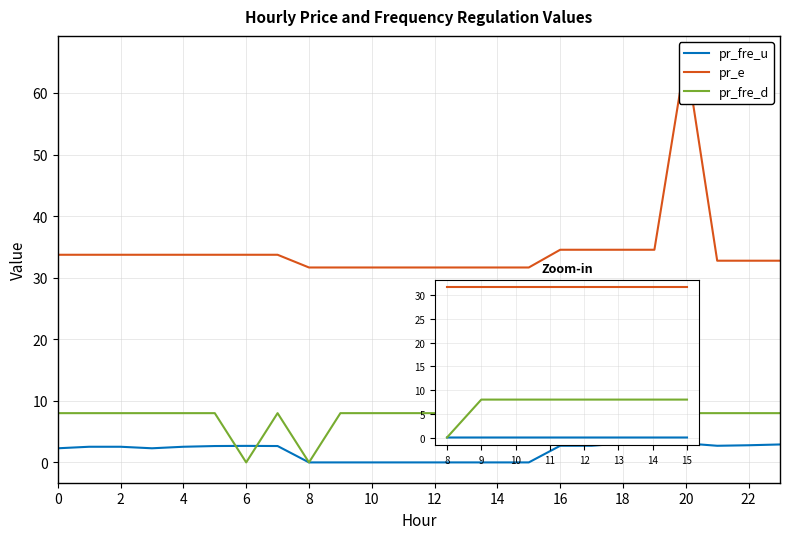

At which category does the chart reach its minimum across all series?

15